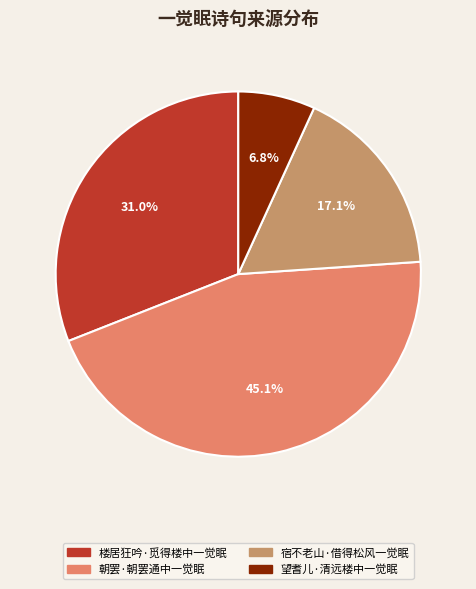

What percentage is the 楼居狂吟·觅得楼中一觉眠 slice, to the nearest percent?

31%